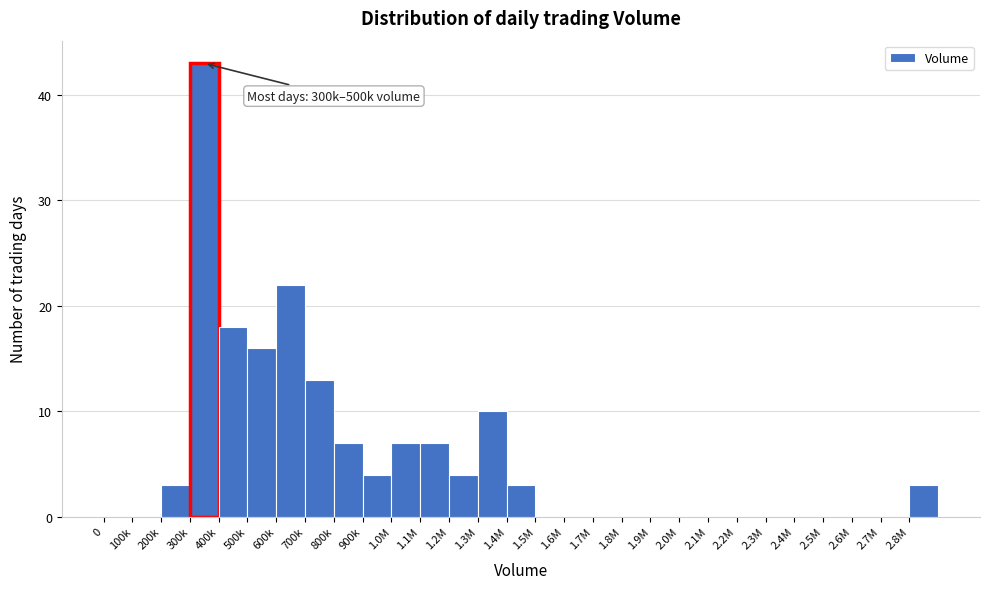

Reading left to right, list all the values displayed in this chart.

0=0	100k=0	200k=3	300k=43	400k=18	500k=16	600k=22	700k=13	800k=7	900k=4	1.0M=7	1.1M=7	1.2M=4	1.3M=10	1.4M=3	1.5M=0	1.6M=0	1.7M=0	1.8M=0	1.9M=0	2.0M=0	2.1M=0	2.2M=0	2.3M=0	2.4M=0	2.5M=0	2.6M=0	2.7M=0	2.8M=3